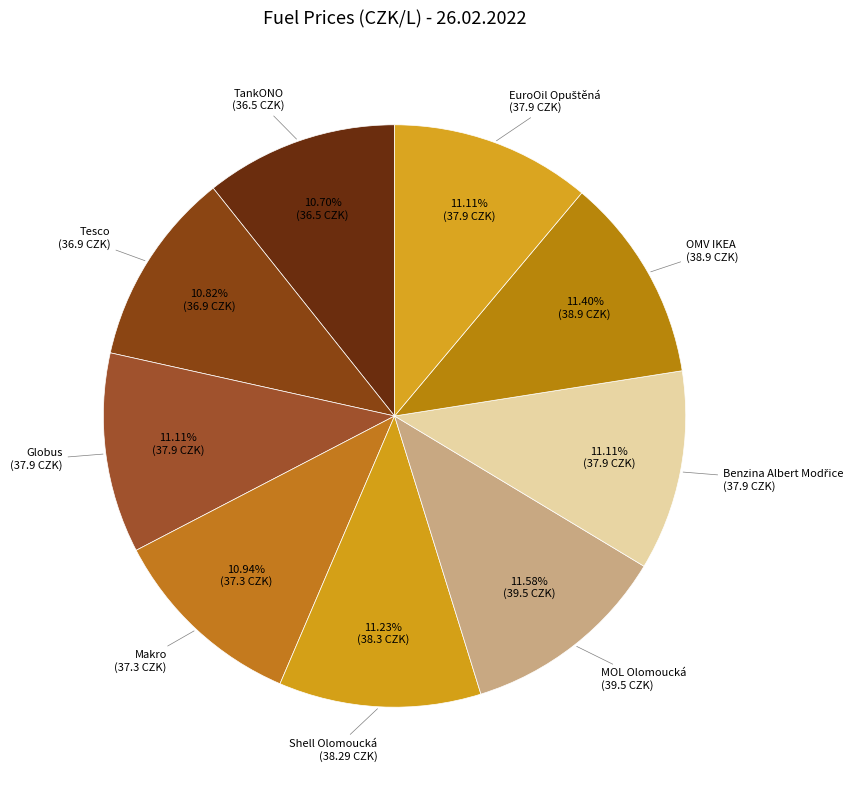

Rank the categories by value from lowest to highest.

TankONO, Tesco, Makro, Globus, Benzina Albert Modřice, EuroOil Opuštěná, Shell Olomoucká, OMV IKEA, MOL Olomoucká